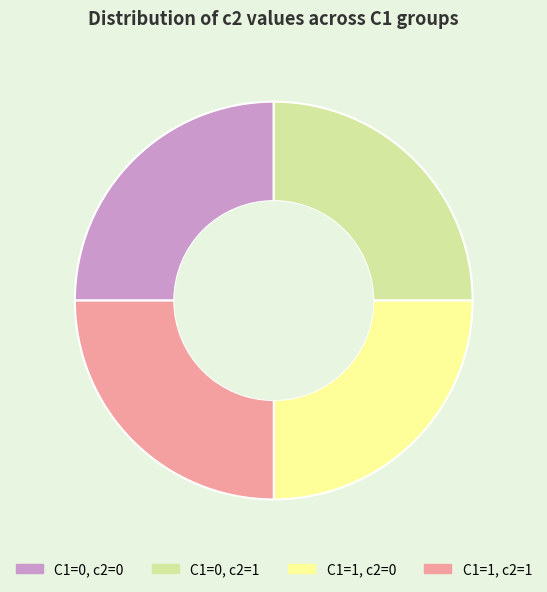

Is C1=1, c2=0 the majority of the pie?

No